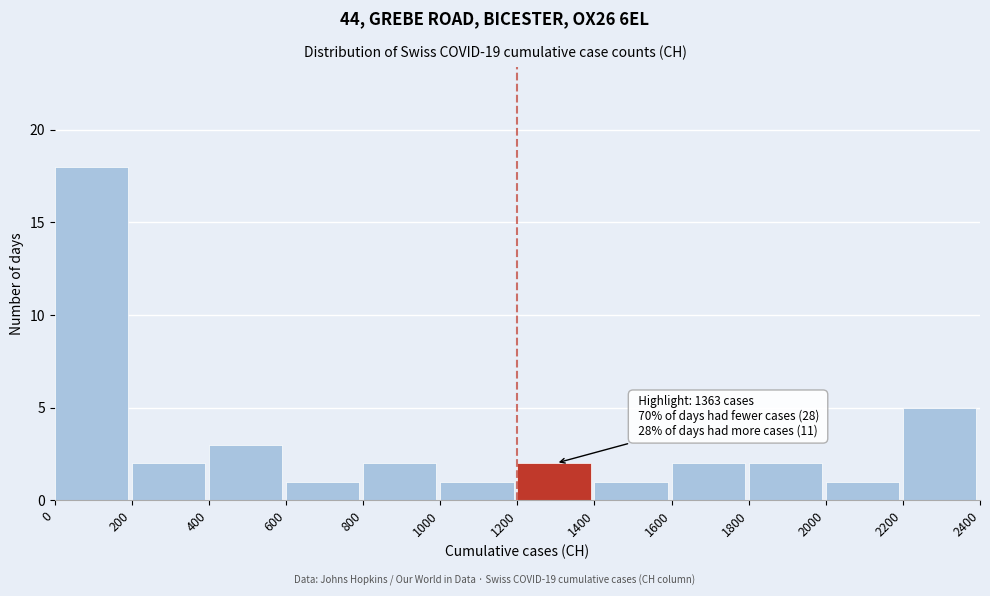

Which range on the x-axis has the tallest bar?

0 to 200